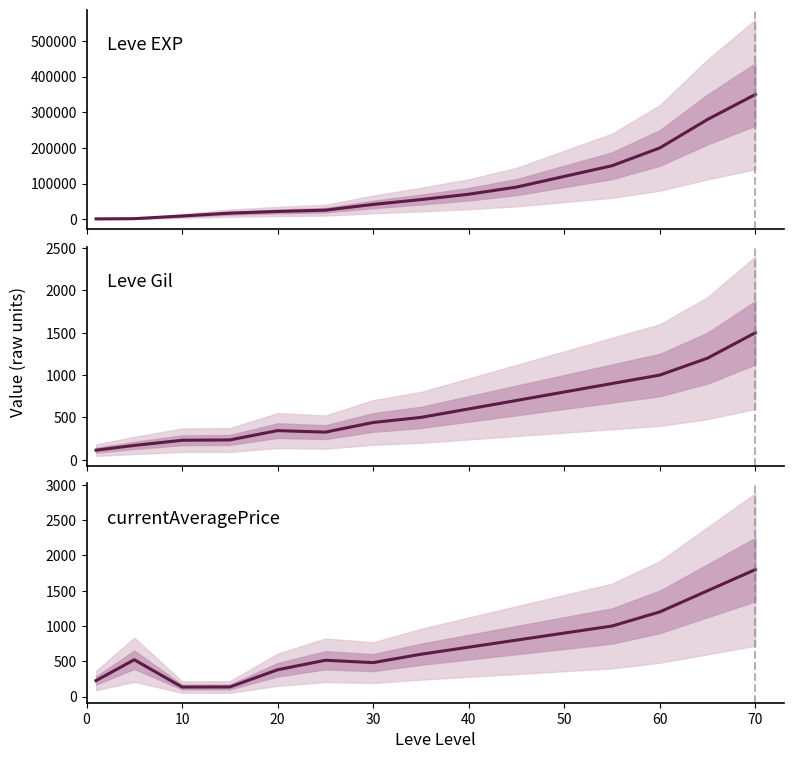

What is the maximum value for currentAveragePrice?

1800.0